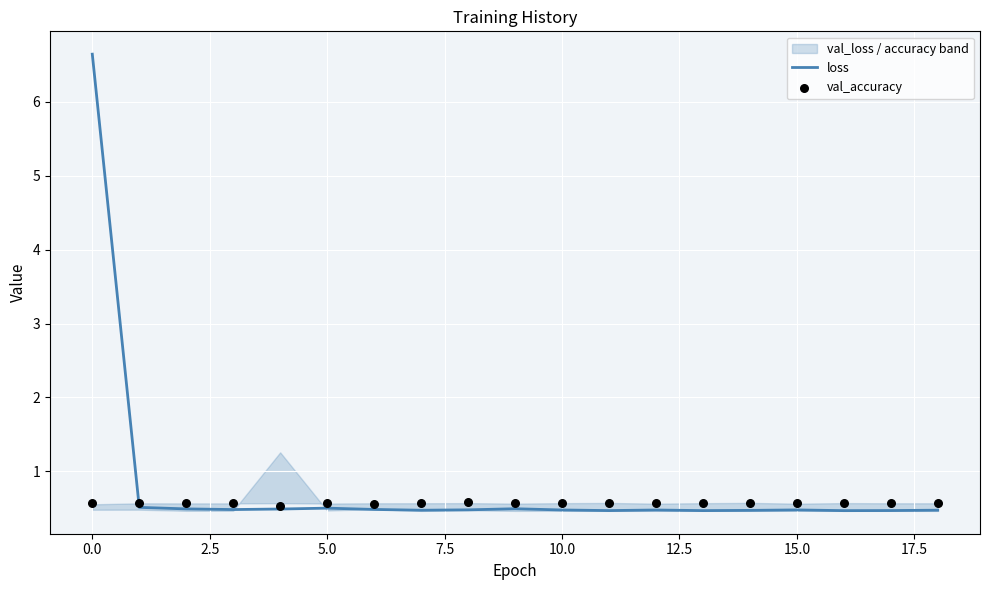

Which series reaches the minimum Y coordinate?

loss